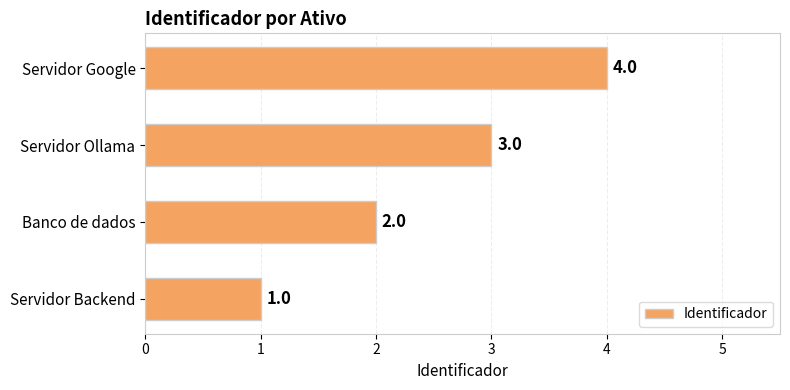

True or false: the data shows 4 at Servidor Google.

True